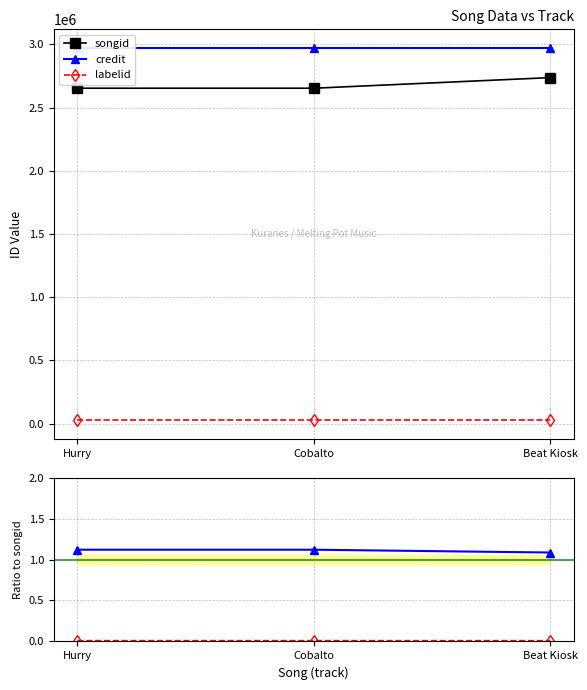

What are all the series names shown in the legend?

songid, credit, labelid